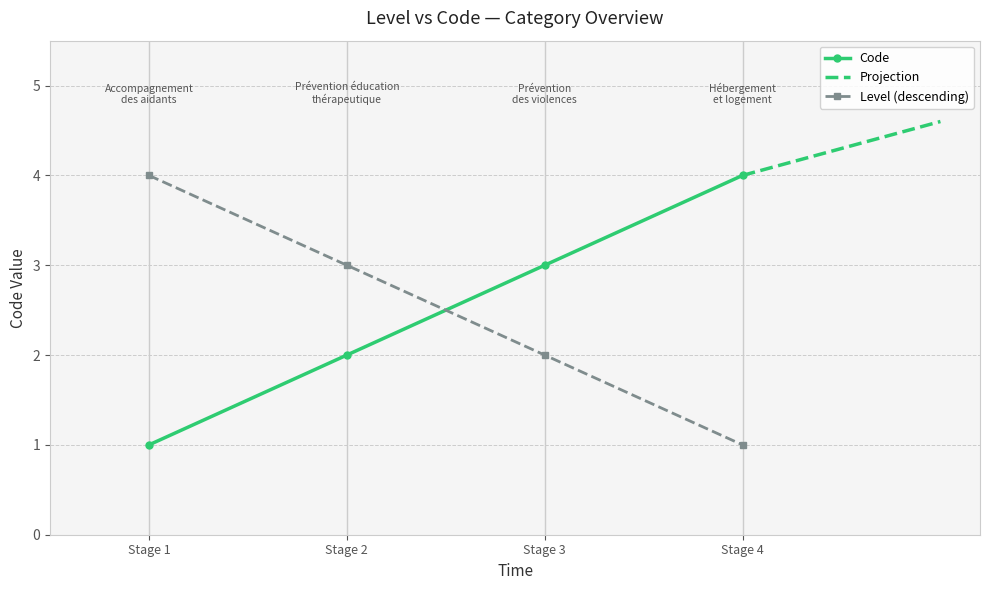

What is the maximum value for Level (descending)?

4